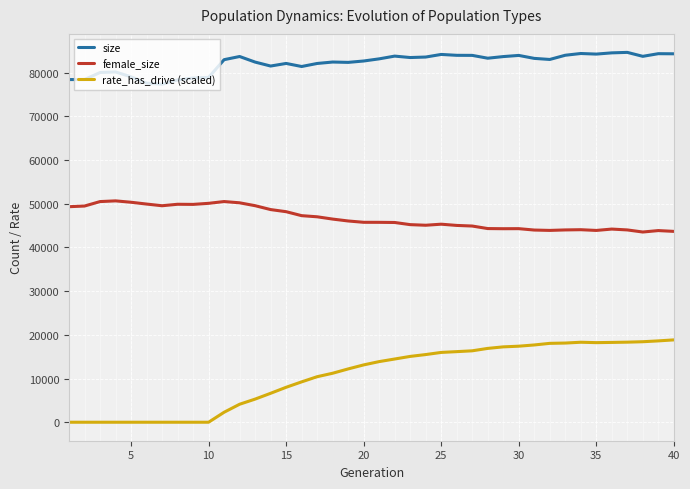

Rank the series by their maximum value, from highest to lowest.

size, female_size, rate_has_drive (scaled)